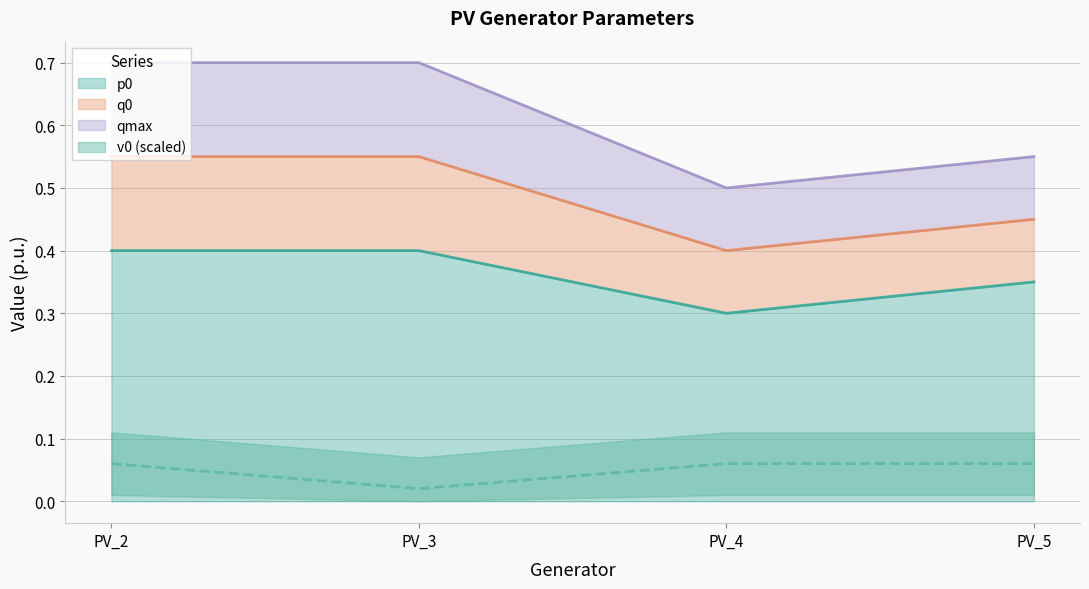

The p0 series shows 0.4 at PV_3. True or false?

True